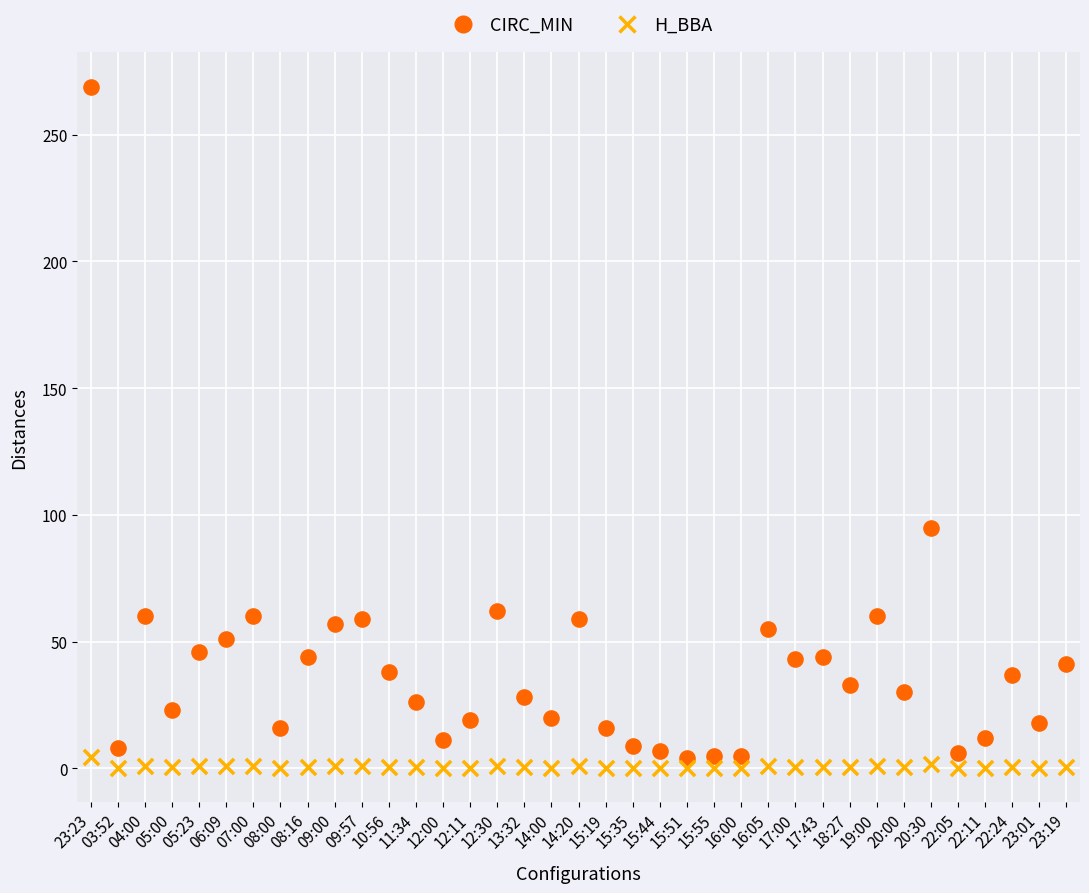

Across all data points, what is the range of Y values (max minus min)?

268.9